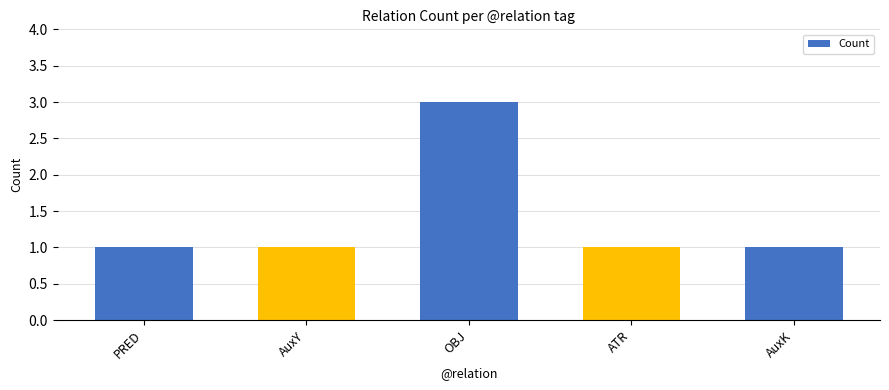

Is it true that the value at PRED is 1?

True